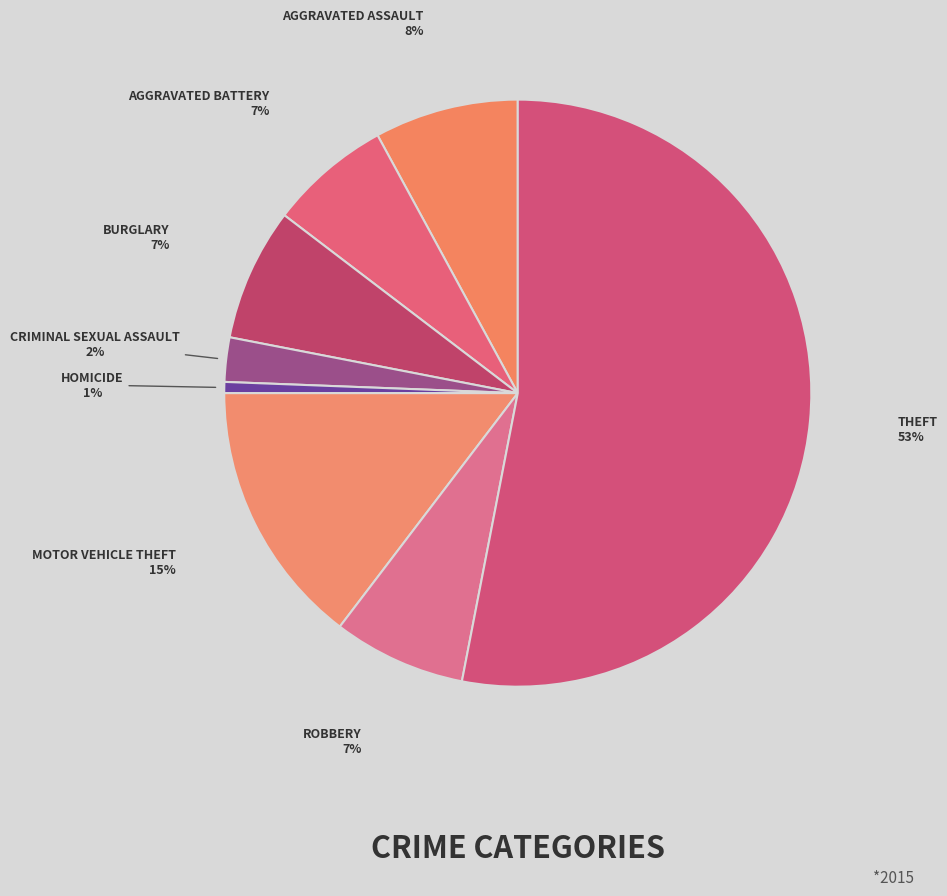

How many segments does this pie chart have?

8